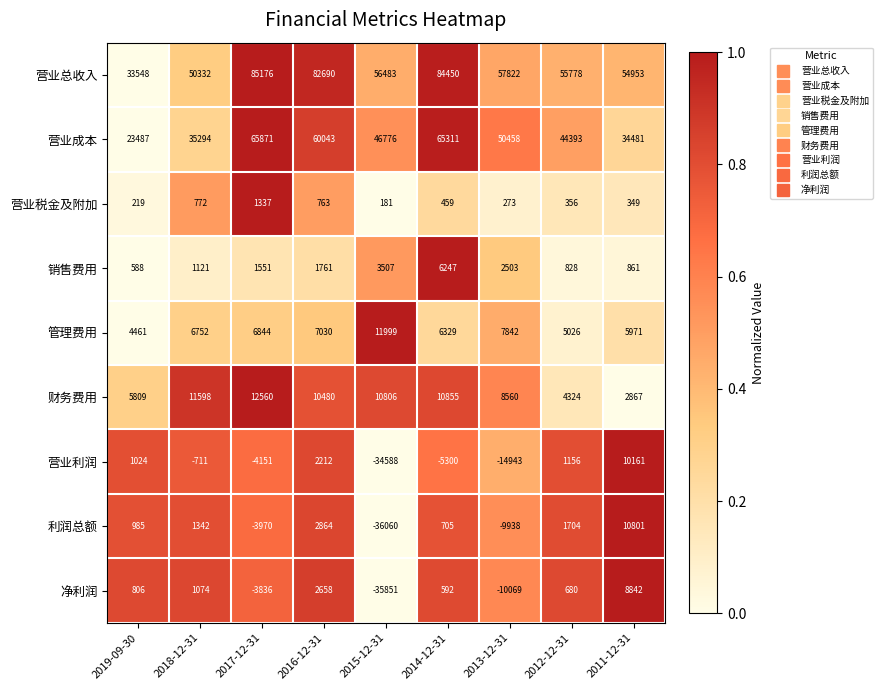

Is it true that 利润总额 equals 705 at 2014-12-31?

True